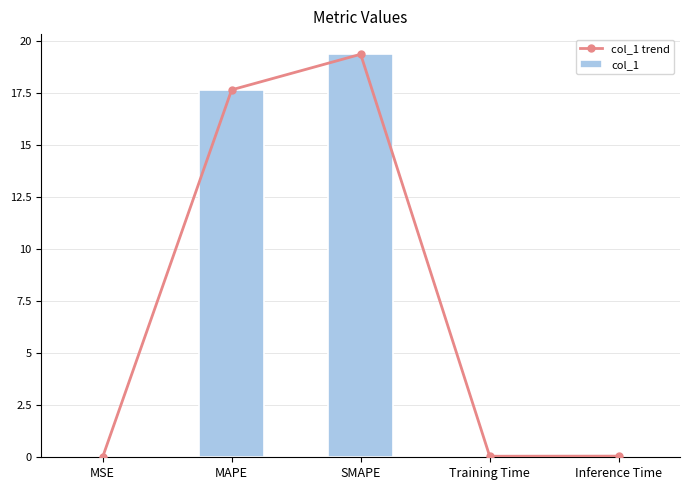

What is the sum of the col_1 values at MAPE and Inference Time?

17.7